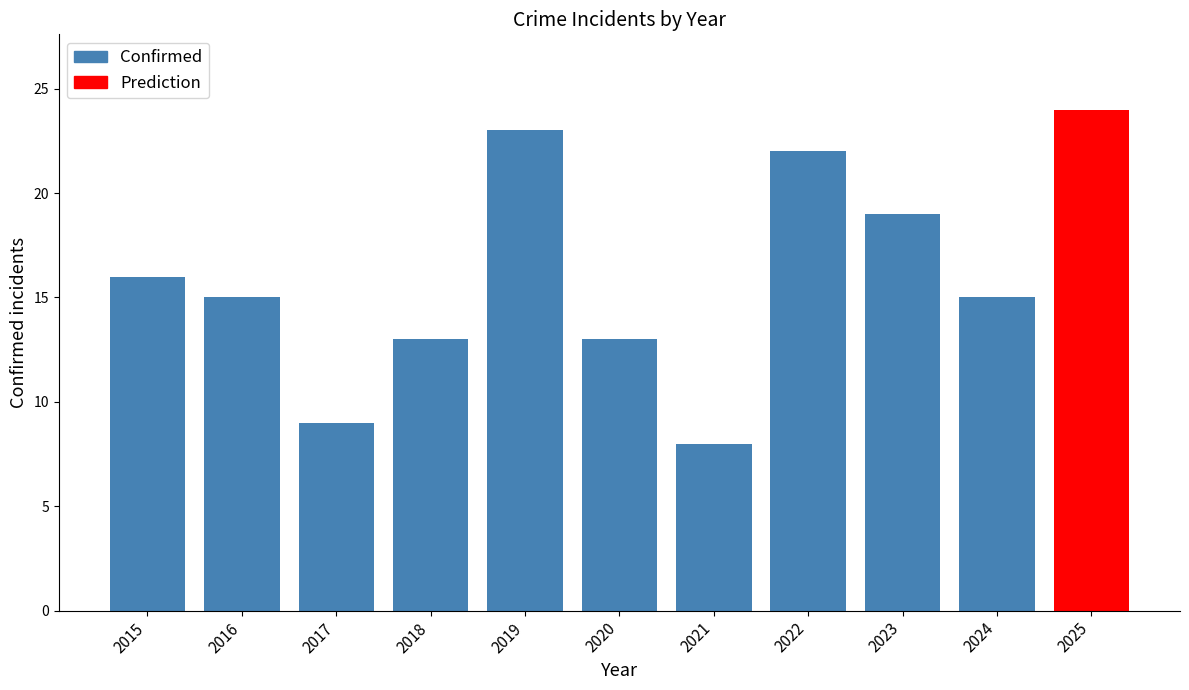

What is the average value?

15